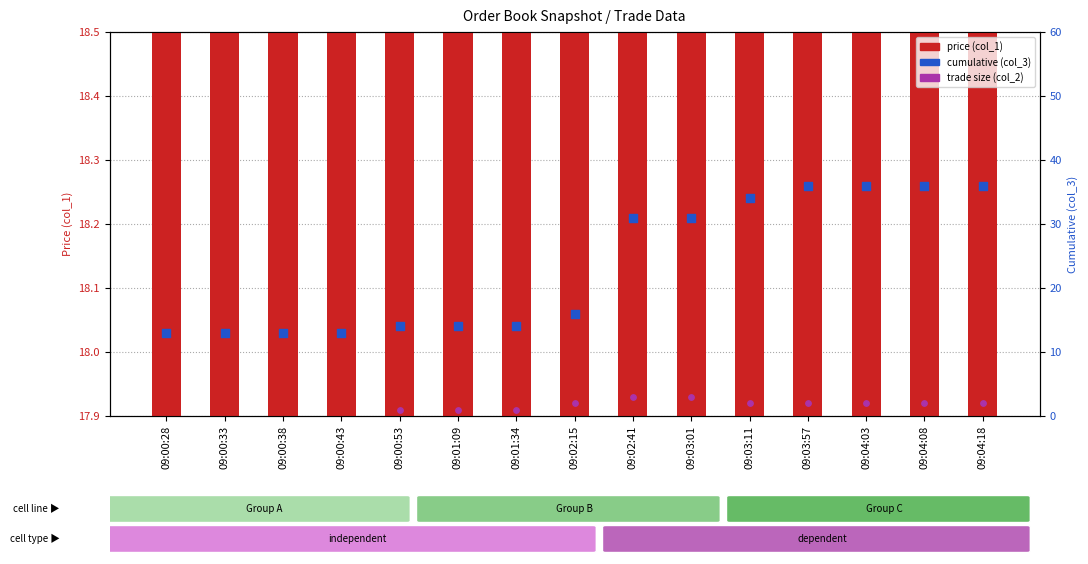

Which series contains the highest Y value?

cumulative (col_3)